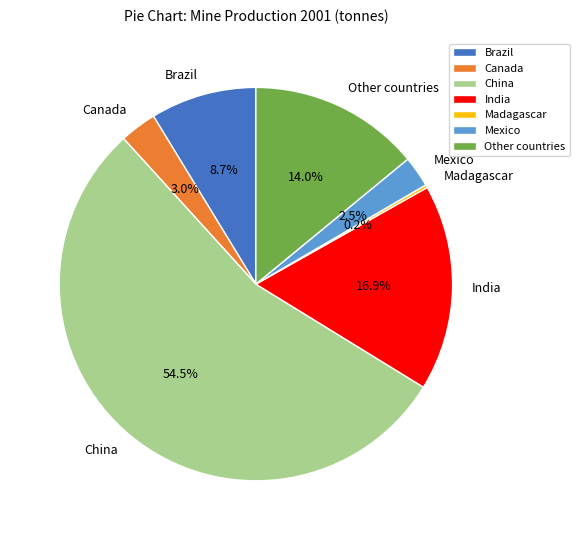

Is it true that India is 17% of the pie?

True